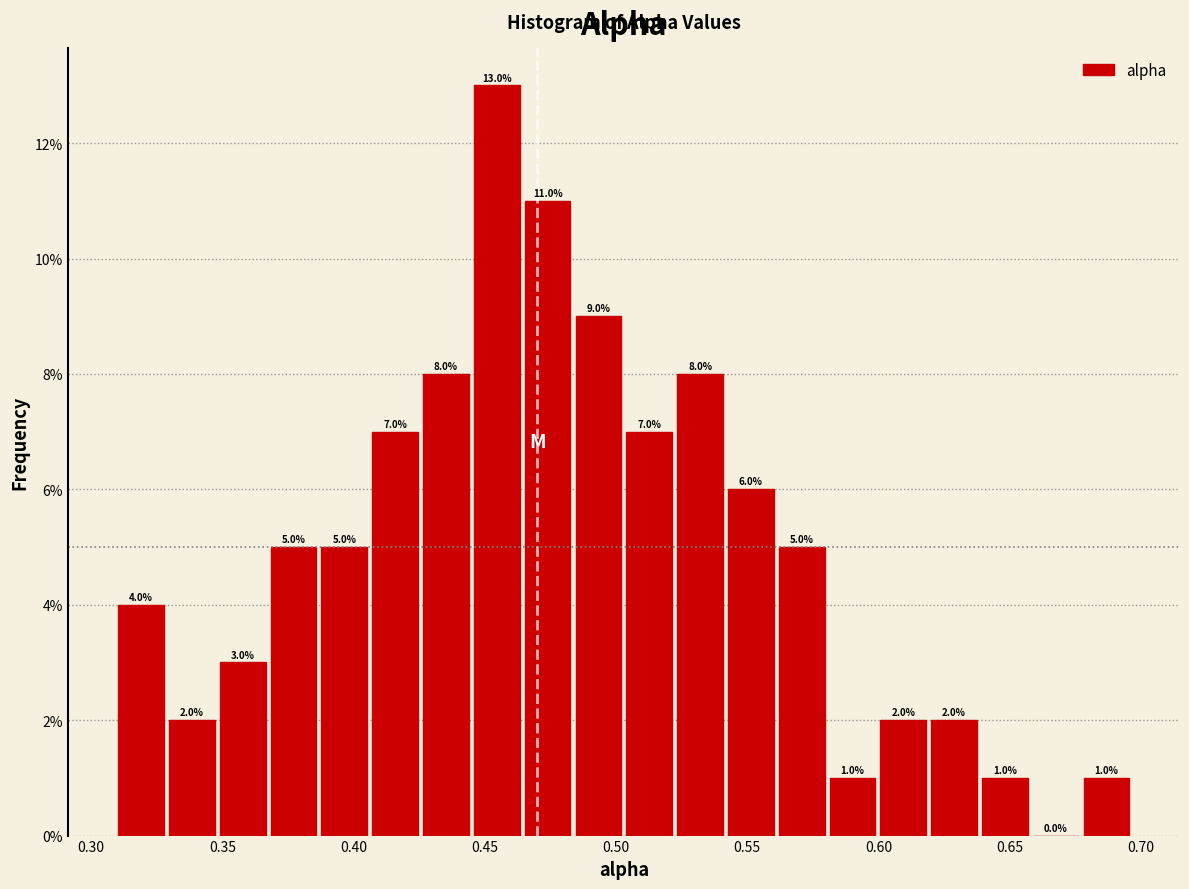

Around what value on the x-axis is the tallest bar? Give the approximate position of its centre, as read against the axis.

0.455